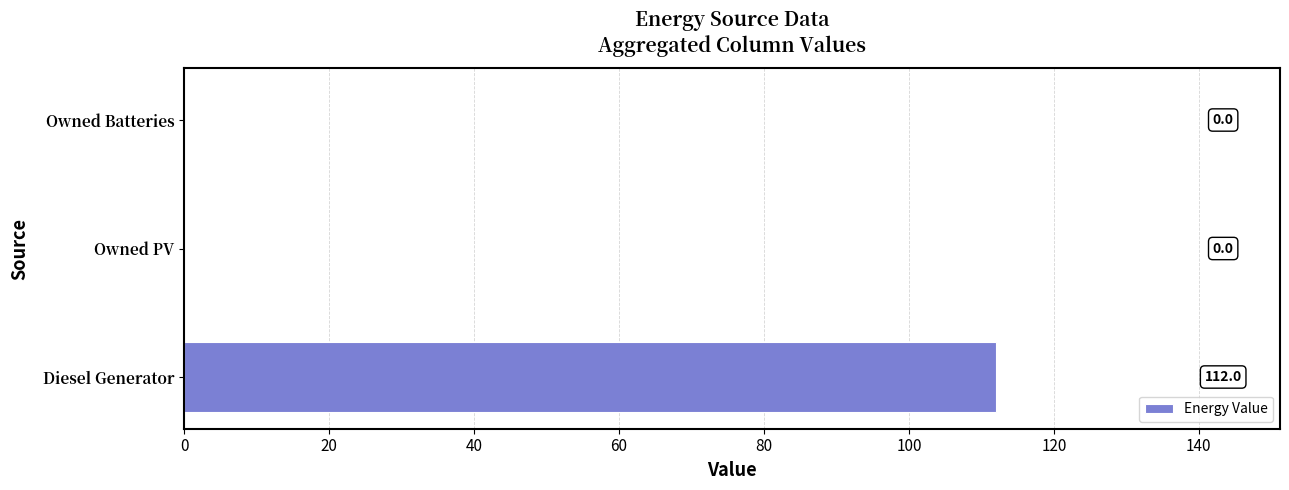

Reading bottom to top, extract all data points from this chart.

Diesel Generator=112.0	Owned PV=0.0	Owned Batteries=0.0